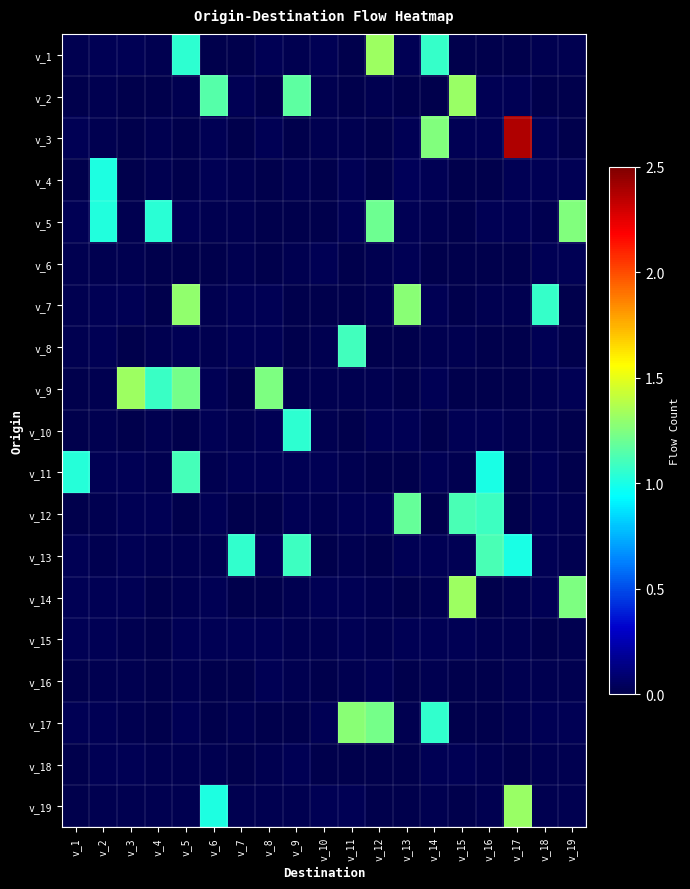

Which category has the lowest value across all series?

v_19